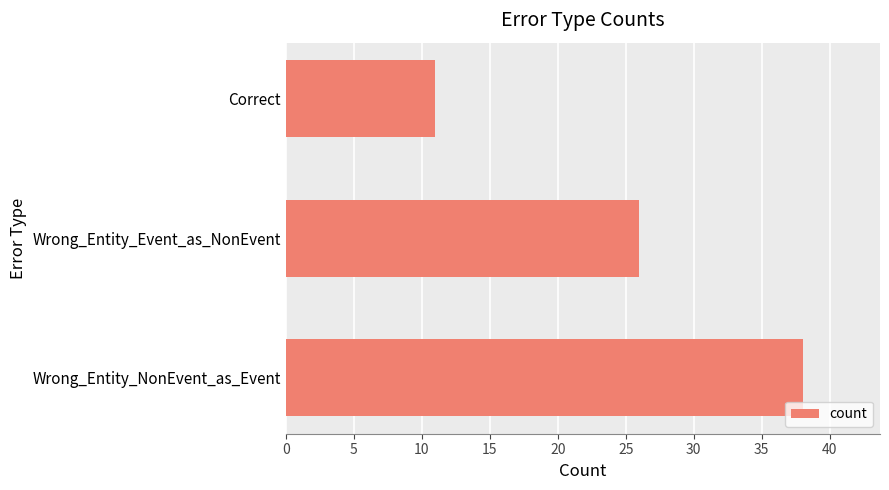

The chart shows a value of 38 at Wrong_Entity_NonEvent_as_Event. True or false?

True